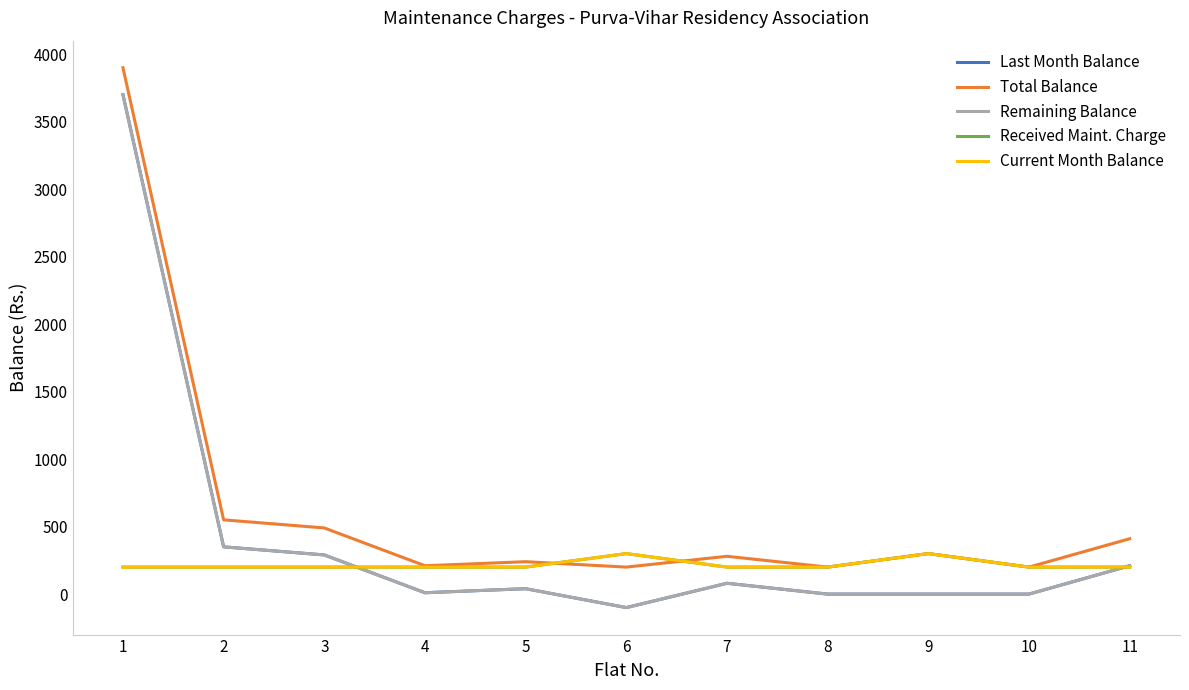

Where is Received Maint. Charge nearest to the value 250?

1